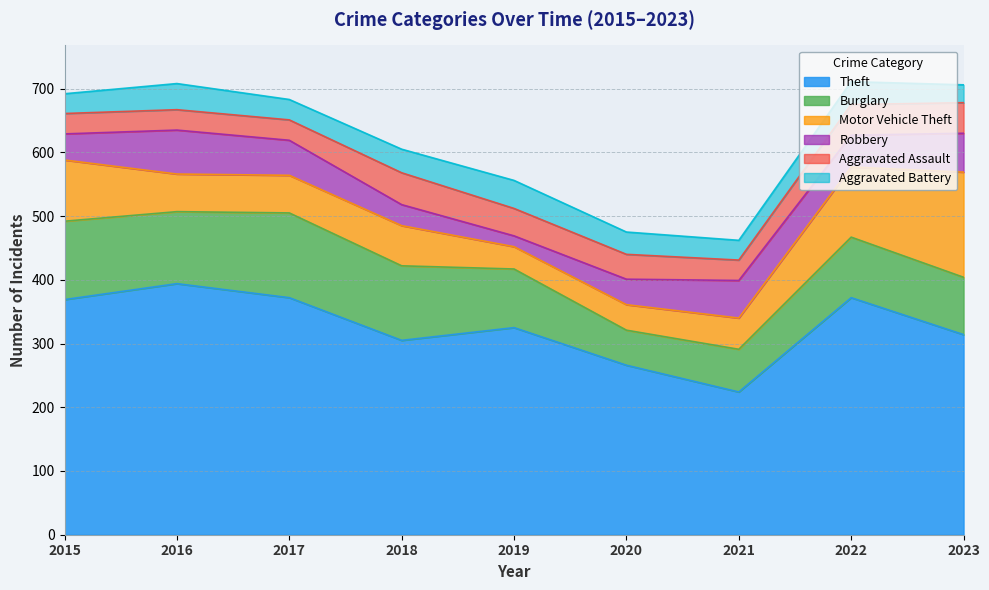

At which category is the sum across all series the highest?

2022